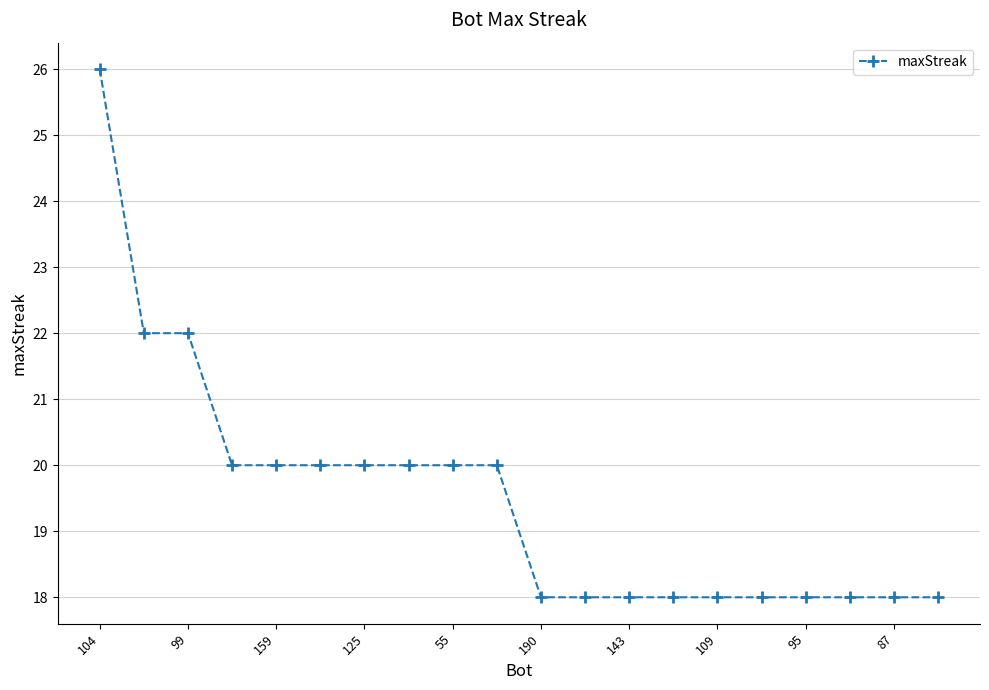

How many lines are shown in the chart?

1